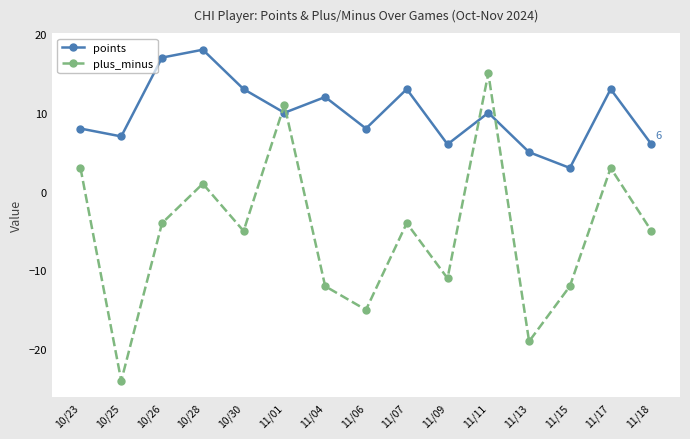

Count the number of data series in this chart.

2